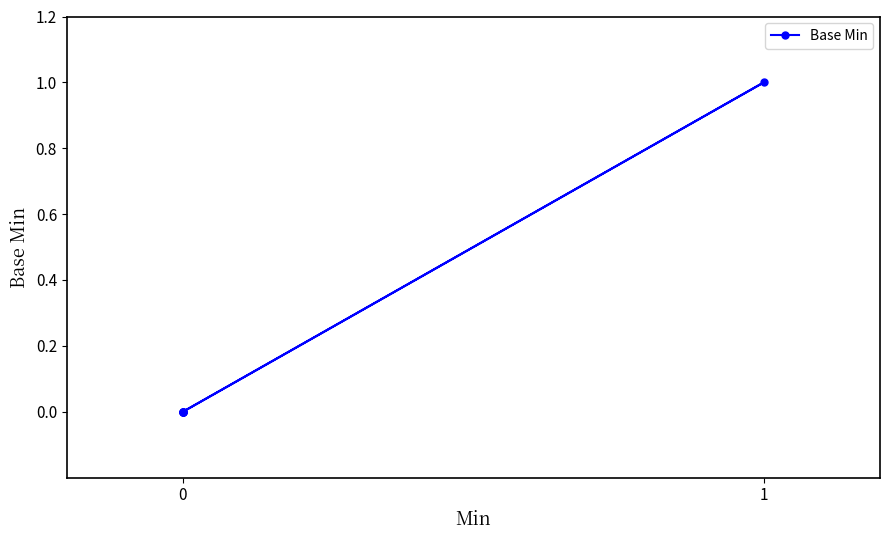

True or false: there are more than 1 points higher than both neighbors.

False